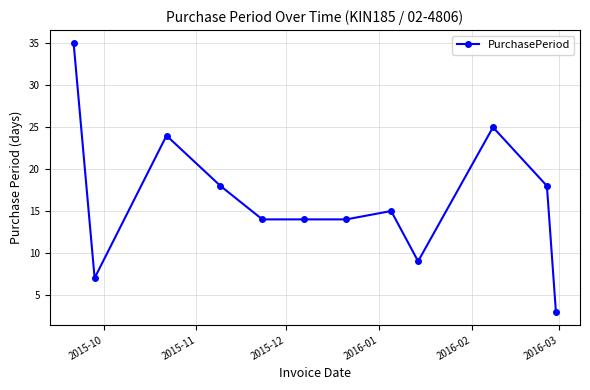

Does the chart display data point markers on the line(s)?

Yes